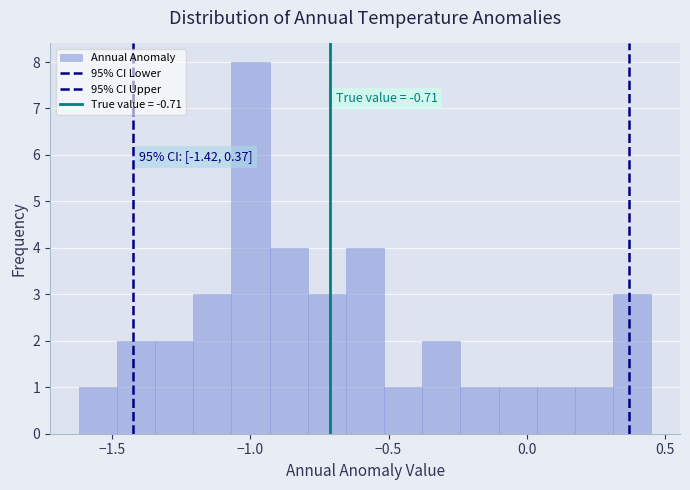

Around what value on the x-axis is the tallest bar? Give the approximate position of its centre, as read against the axis.

-1.00